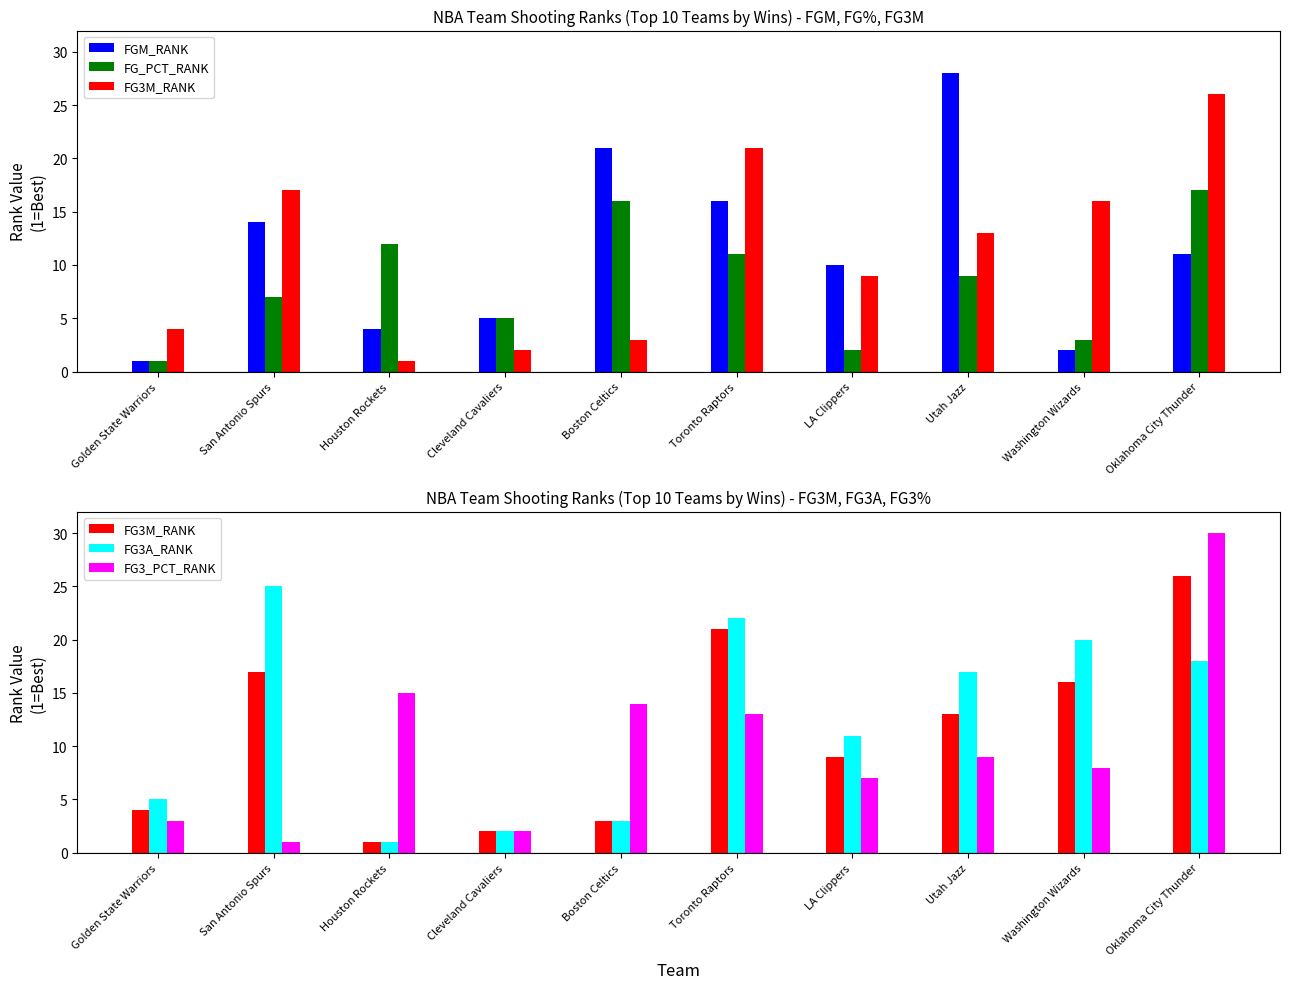

Reading left to right, what are all the values shown in this chart?

FGM_RANK: Golden State Warriors=1	San Antonio Spurs=14	Houston Rockets=4	Cleveland Cavaliers=5	Boston Celtics=21	Toronto Raptors=16	LA Clippers=10	Utah Jazz=28	Washington Wizards=2	Oklahoma City Thunder=11
FG_PCT_RANK: Golden State Warriors=1	San Antonio Spurs=7	Houston Rockets=12	Cleveland Cavaliers=5	Boston Celtics=16	Toronto Raptors=11	LA Clippers=2	Utah Jazz=9	Washington Wizards=3	Oklahoma City Thunder=17
FG3M_RANK: Golden State Warriors=4	San Antonio Spurs=17	Houston Rockets=1	Cleveland Cavaliers=2	Boston Celtics=3	Toronto Raptors=21	LA Clippers=9	Utah Jazz=13	Washington Wizards=16	Oklahoma City Thunder=26
FG3A_RANK: Golden State Warriors=5	San Antonio Spurs=25	Houston Rockets=1	Cleveland Cavaliers=2	Boston Celtics=3	Toronto Raptors=22	LA Clippers=11	Utah Jazz=17	Washington Wizards=20	Oklahoma City Thunder=18
FG3_PCT_RANK: Golden State Warriors=3	San Antonio Spurs=1	Houston Rockets=15	Cleveland Cavaliers=2	Boston Celtics=14	Toronto Raptors=13	LA Clippers=7	Utah Jazz=9	Washington Wizards=8	Oklahoma City Thunder=30